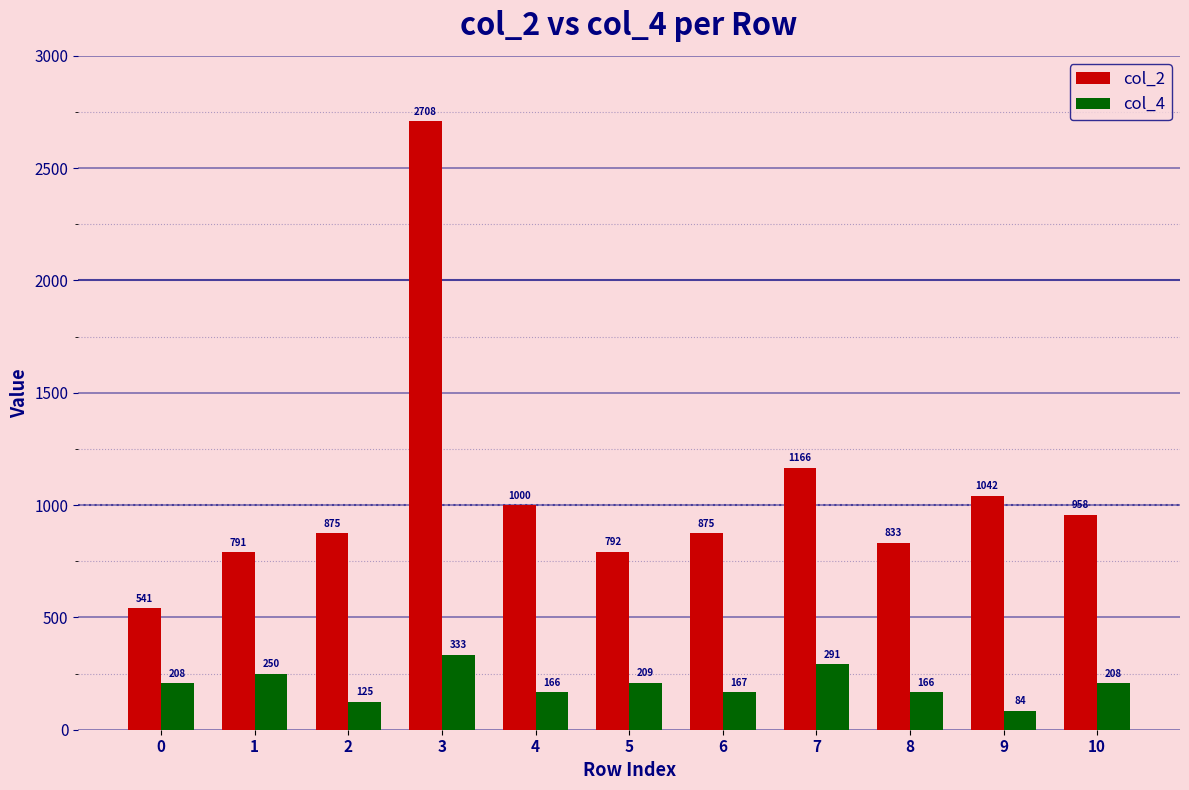

What value does the col_4 series have at 10, to the nearest 50?

200